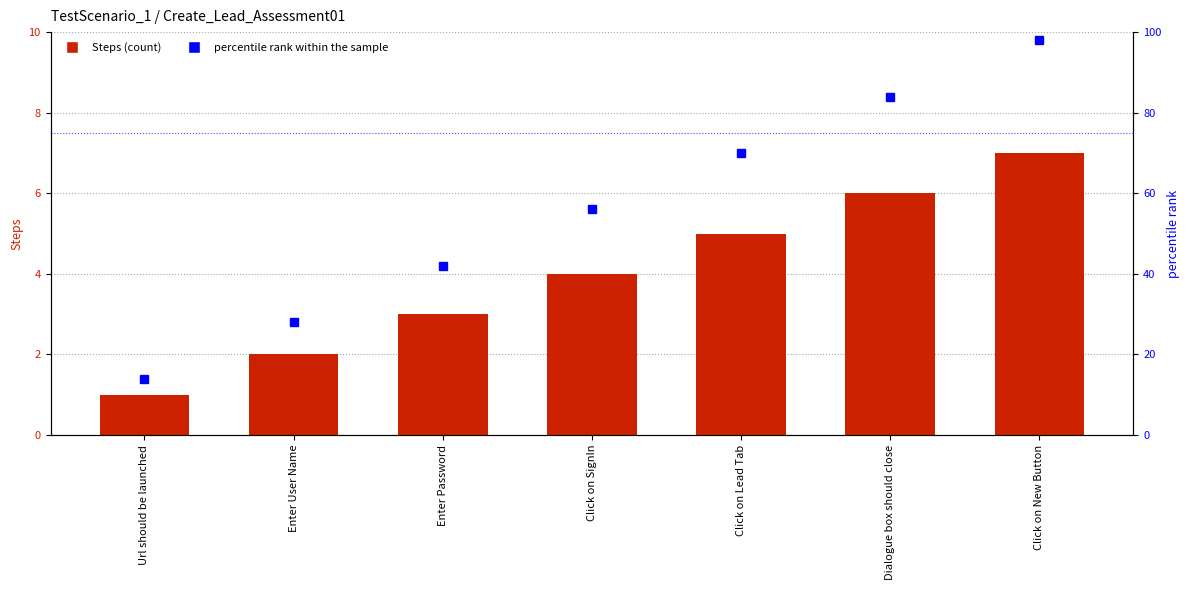

Where does the Steps series first go above 4?

Click on Lead Tab